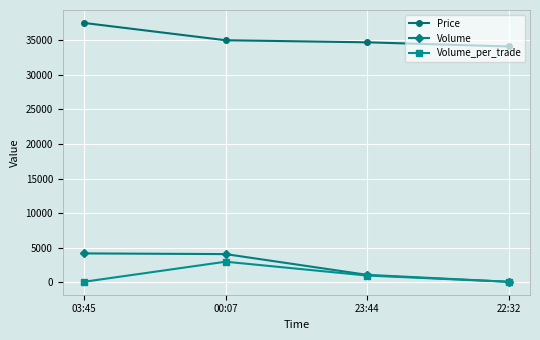

Is this an area chart (filled region under the line)?

No